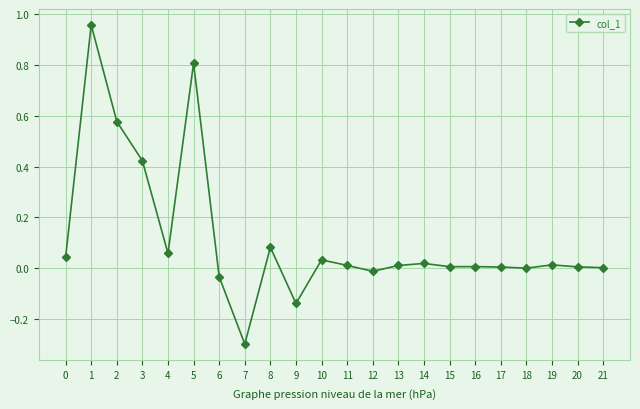

What is the difference between the second highest and second lowest values?

0.9